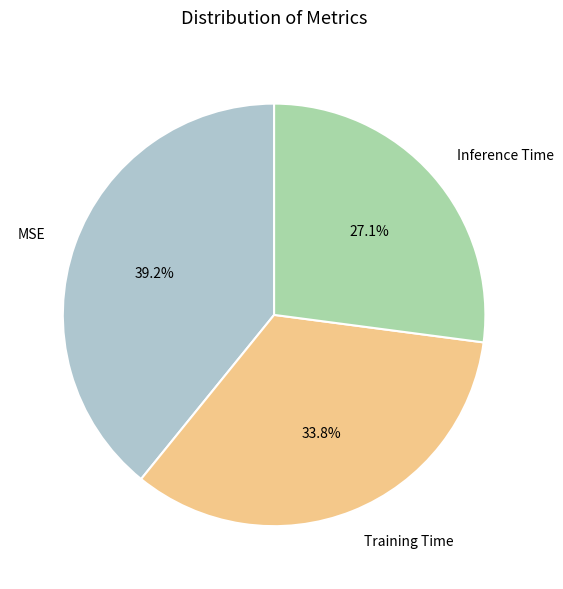

The Training Time slice represents 25% of the pie. True or false?

False